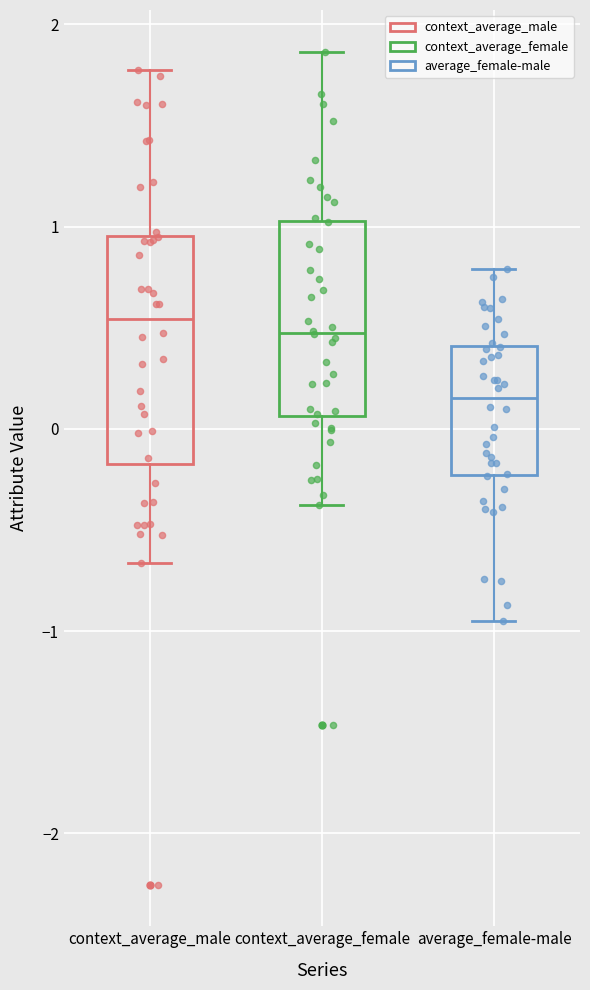

Reading left to right, transcribe this box plot: for each box, give where its median line is, the range the box spans, and where its two whiskers end, as read against the y-axis. The values are not printed on the chart, so give them approximately, as read against the axis.

context_average_male: median 0.5, box -0.2 to 1.0, whiskers -0.7 to 1.8
context_average_female: median 0.5, box 0.1 to 1.0, whiskers -0.4 to 1.9
average_female-male: median 0.2, box -0.2 to 0.4, whiskers -0.9 to 0.8